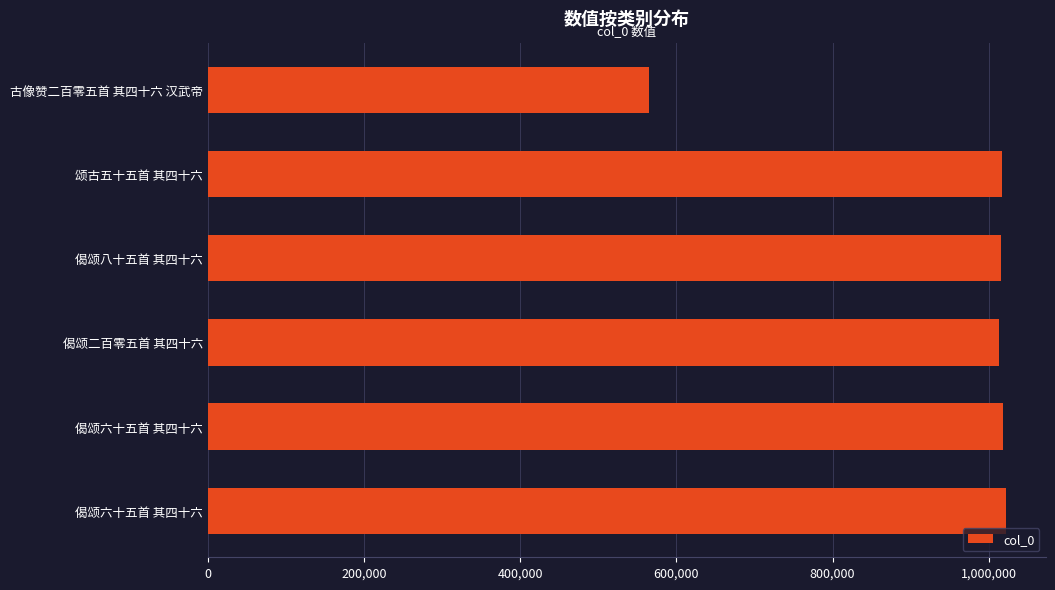

How many distinct data groups are displayed?

1